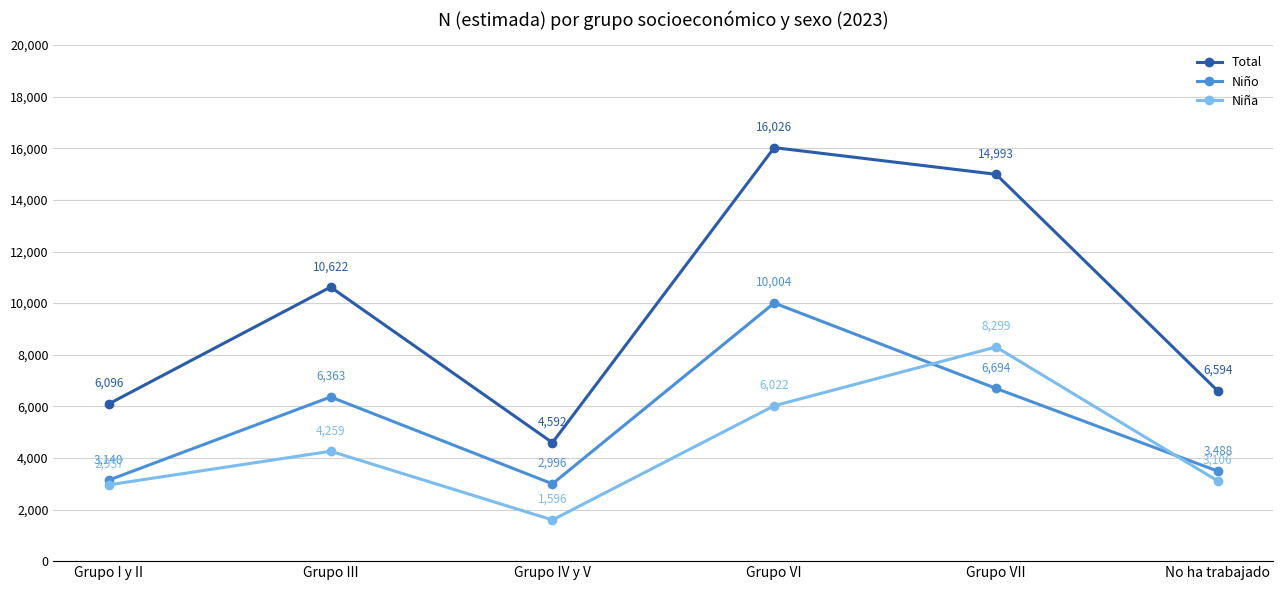

Is this an area chart (filled region under the line)?

No